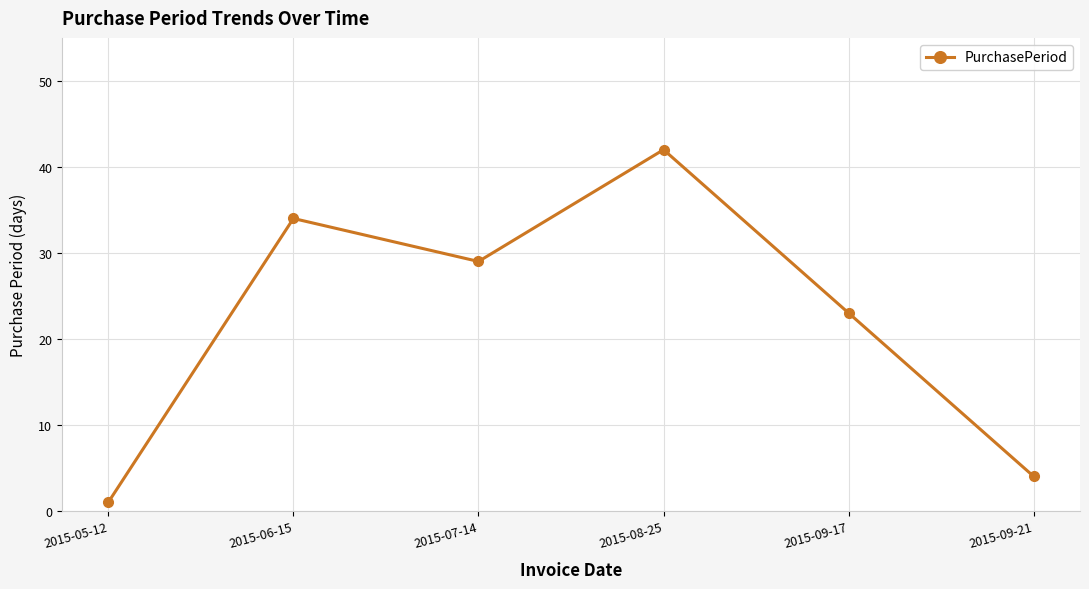

Count the number of categories in the chart.

6